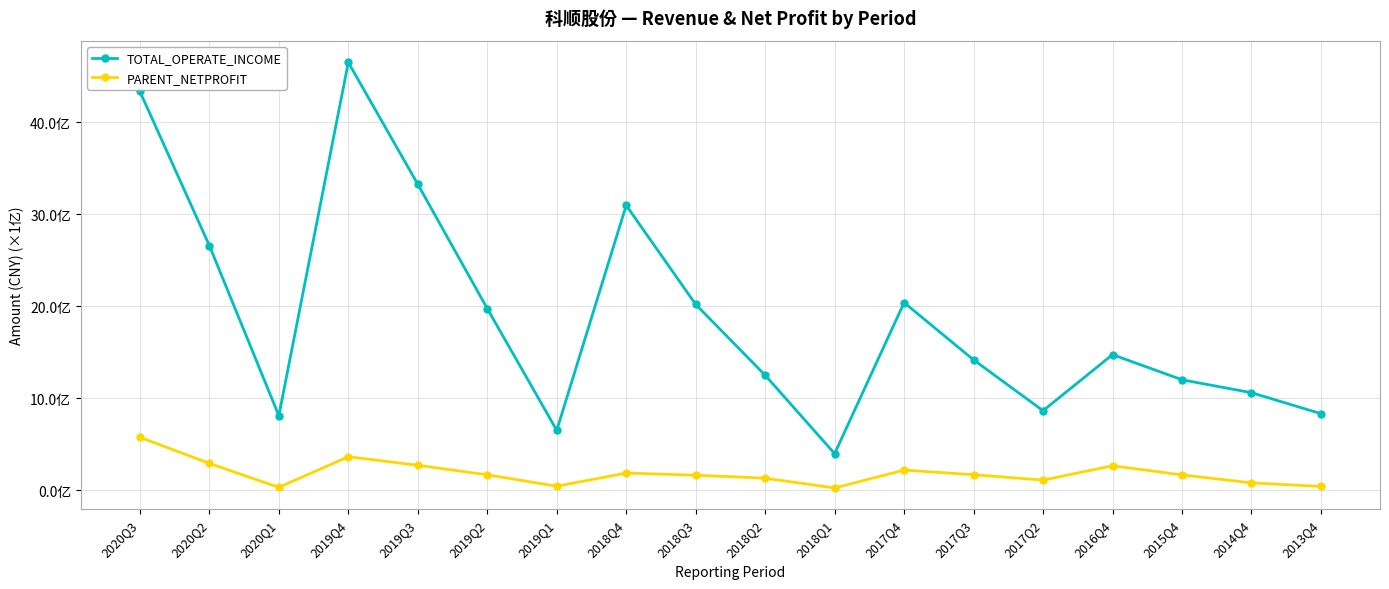

Is this an area chart (filled region under the line)?

No